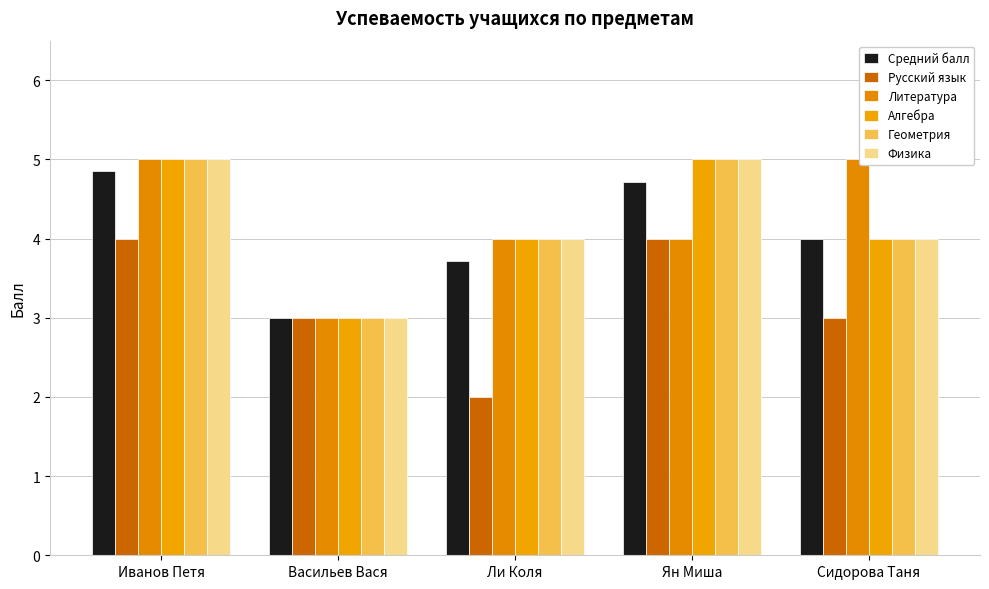

What is the label of the 2nd bar from the left?

Васильев Вася